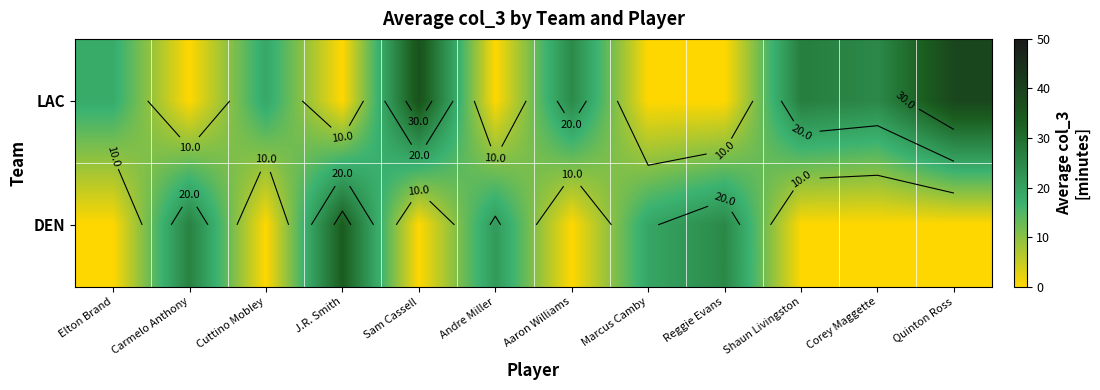

Which series has the largest total across all categories?

LAC